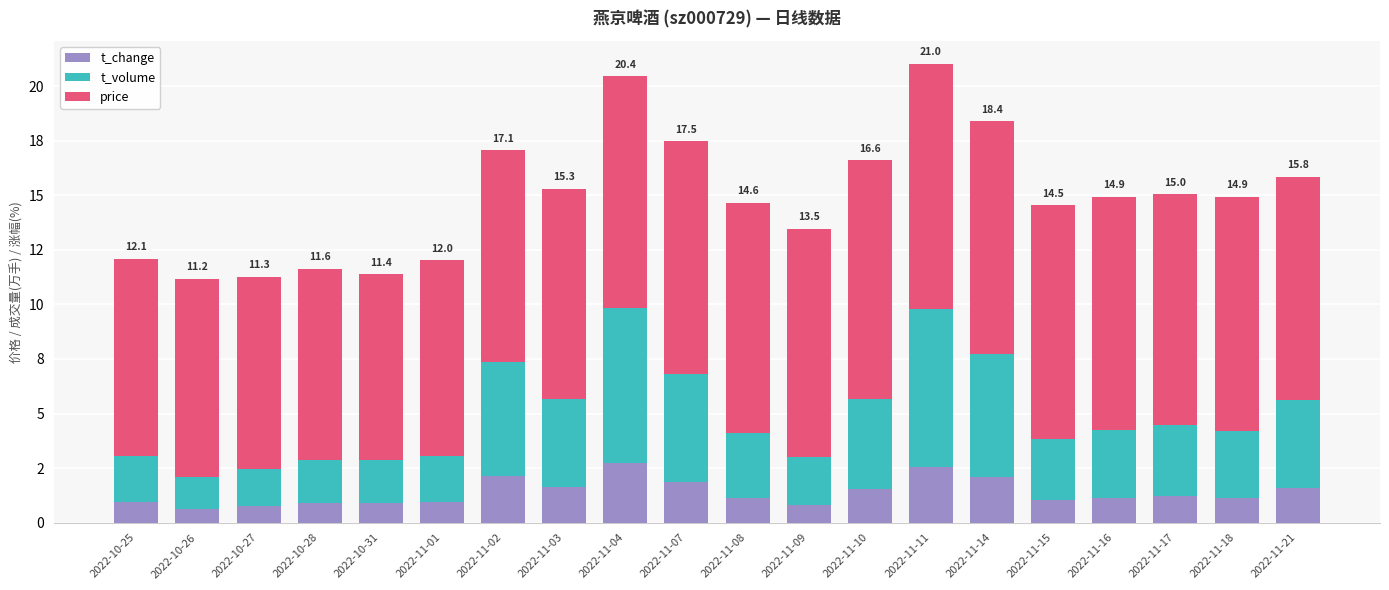

Are the bars horizontal?

No